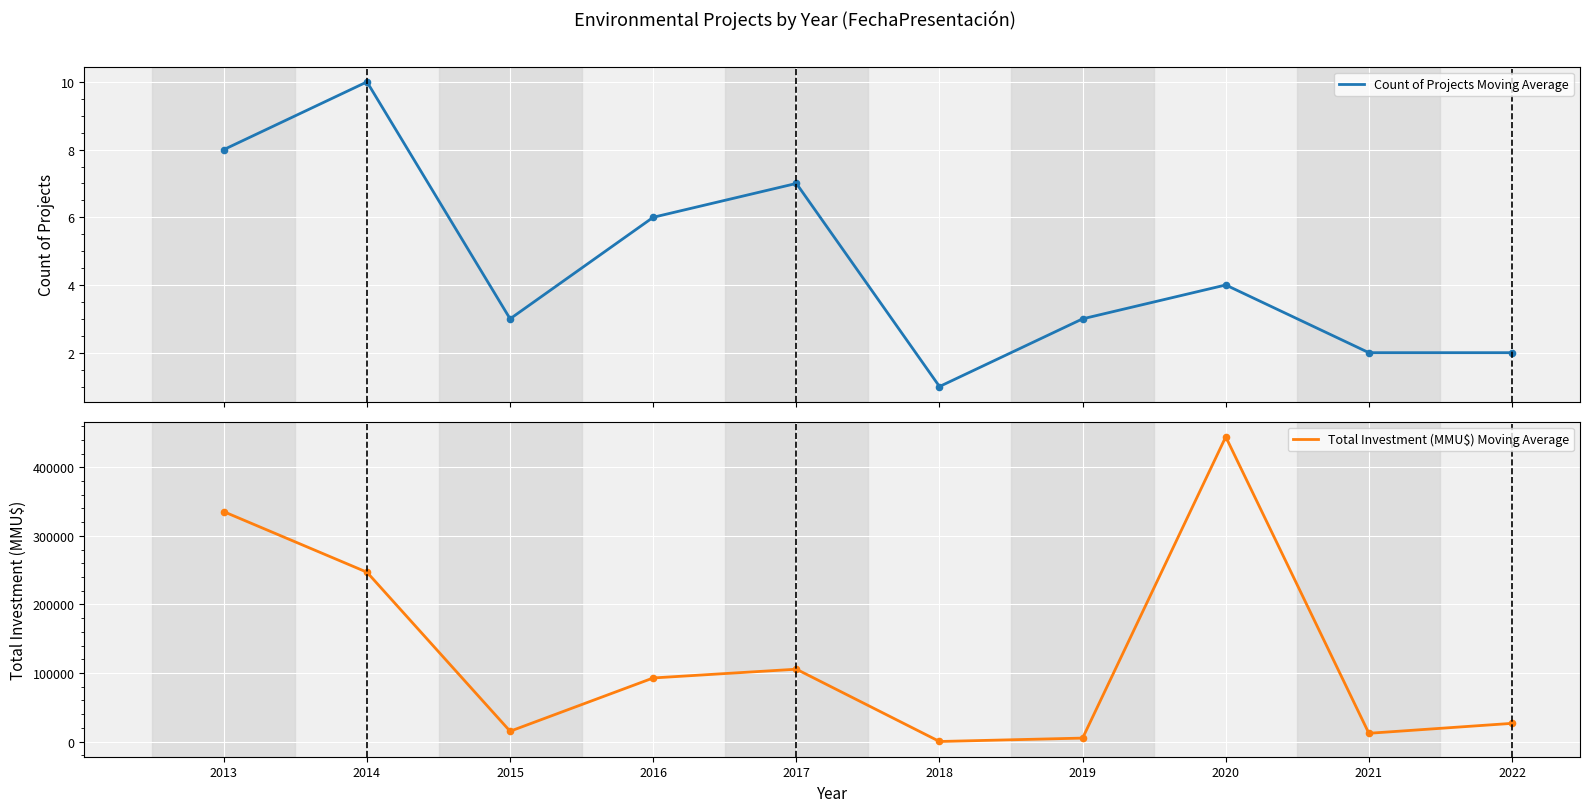

At how many categories does at least one series exceed 76744?

5